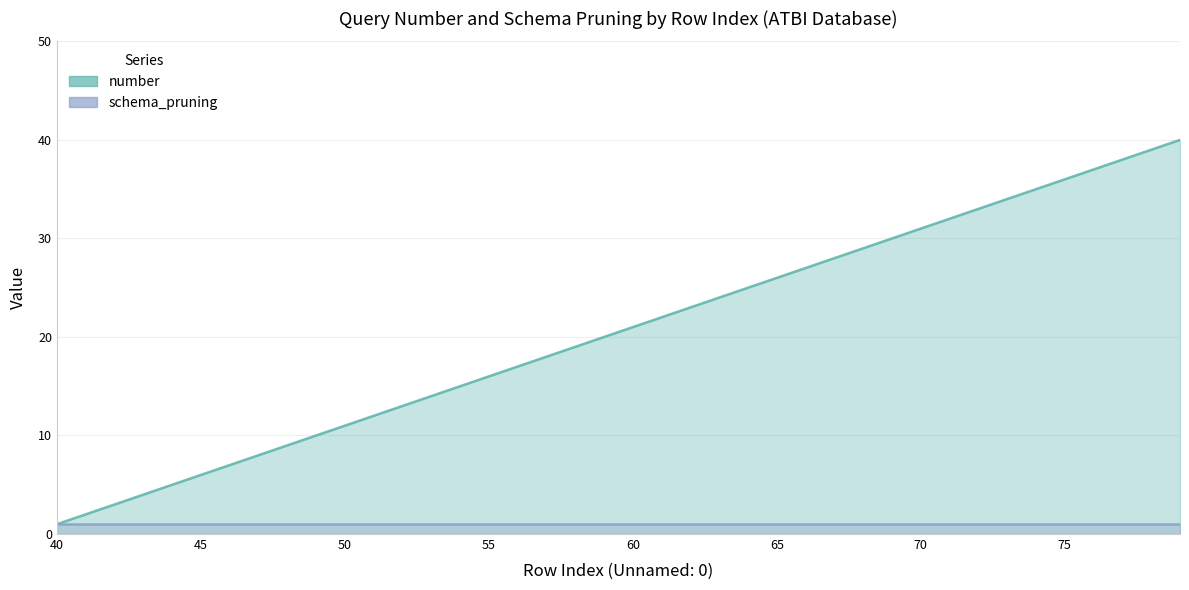

What is the value of the 21st point from the left?

21